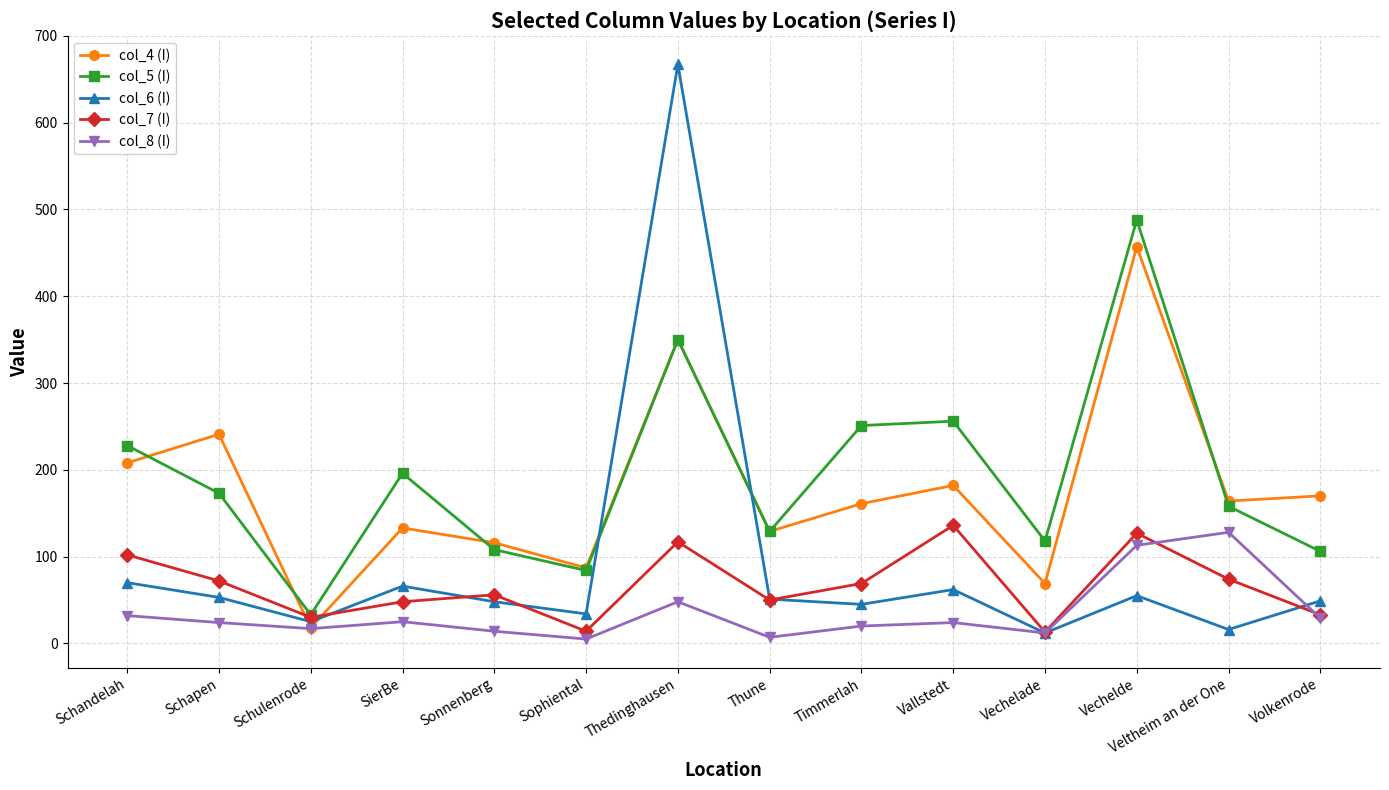

True or false: col_5 (I) and col_8 (I) cross at least once.

False